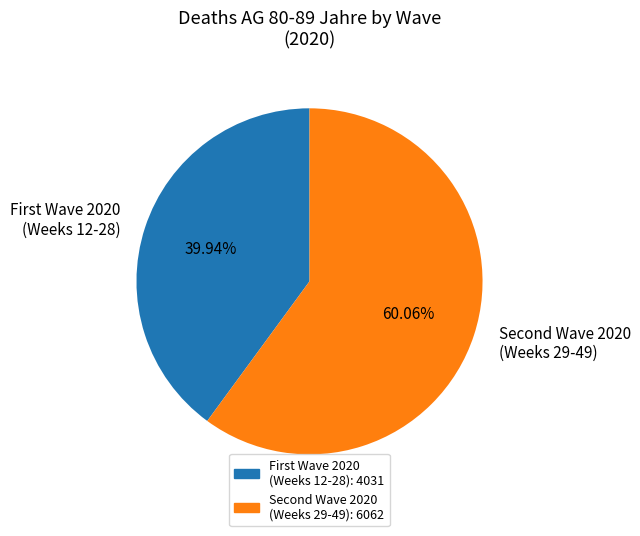

Rank the categories by value from lowest to highest.

First Wave 2020 (Weeks 12-28), Second Wave 2020 (Weeks 29-49)